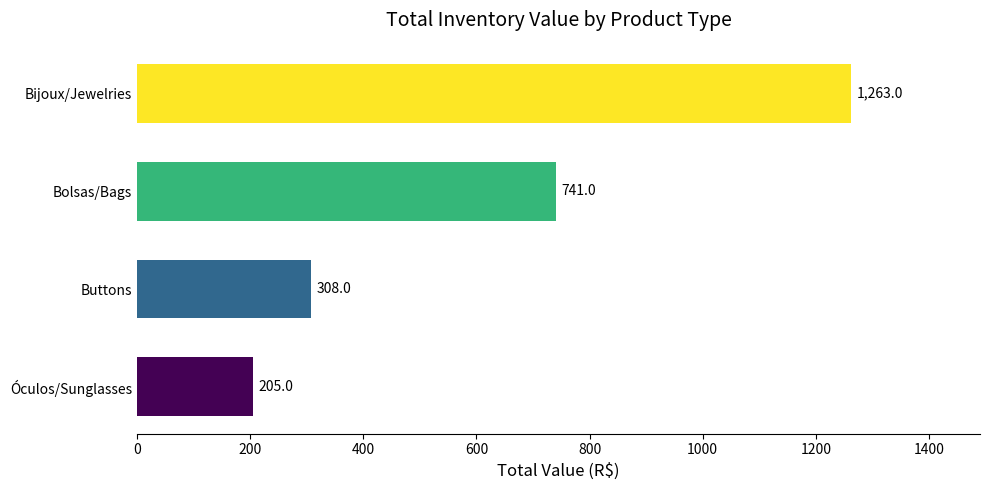

What is the average value?

629